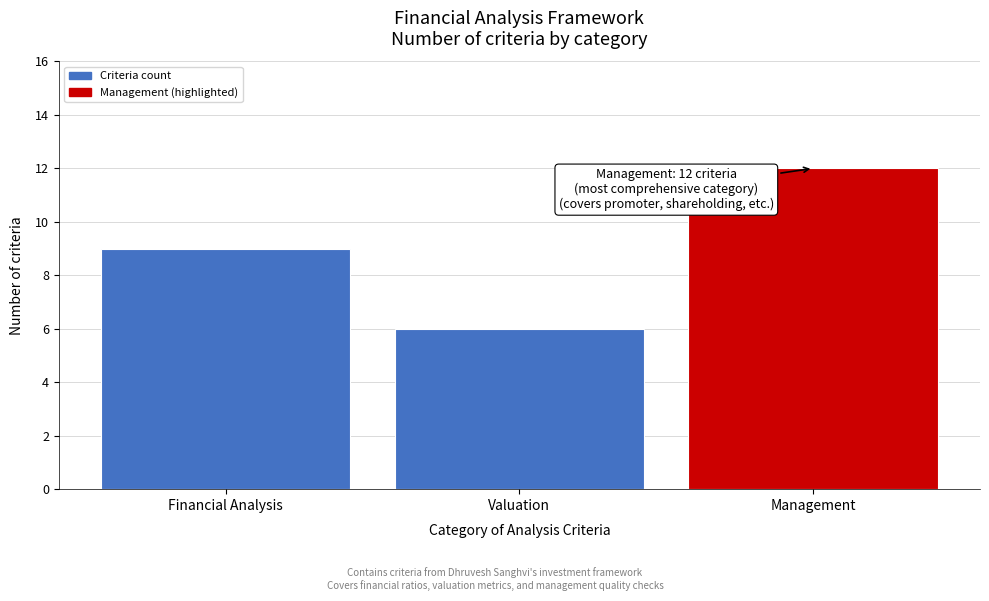

Reading left to right, extract all data points from this chart.

Financial Analysis=9	Valuation=6	Management=12